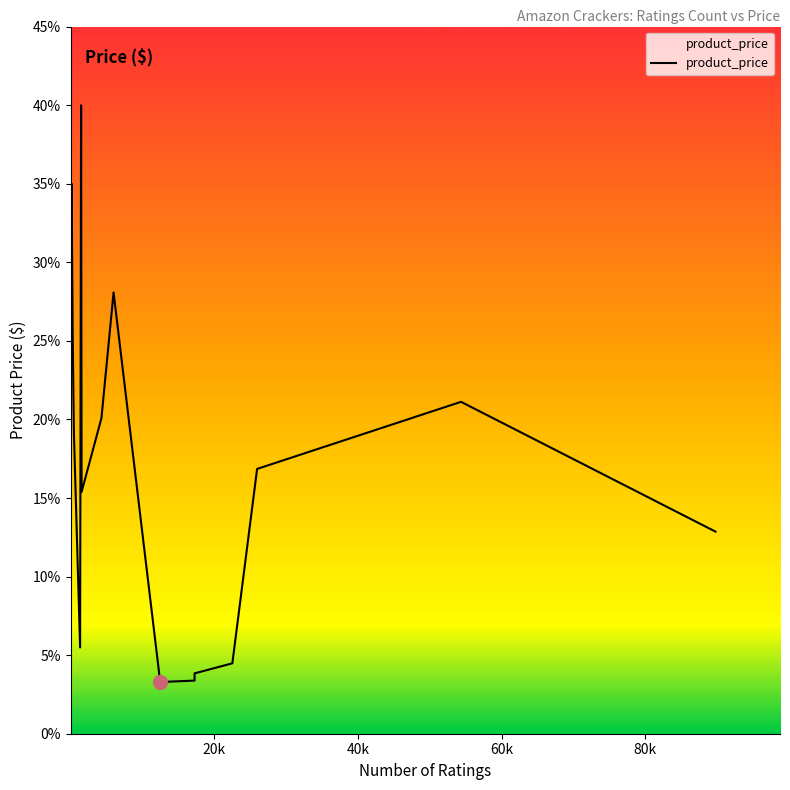

What is the difference between the maximum and minimum values?

36.7